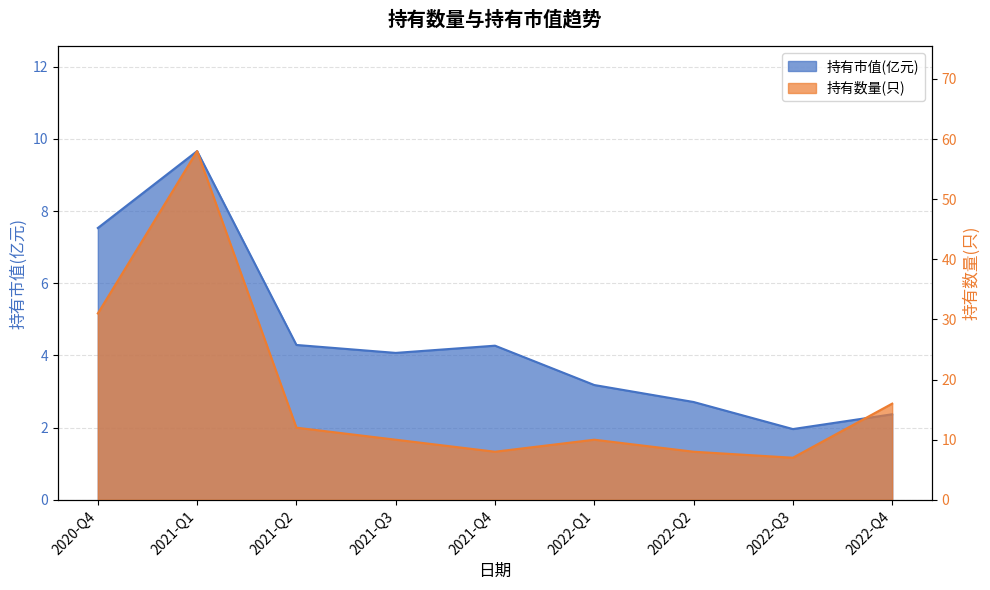

What is the maximum value for 持有数量(只)?

58.0